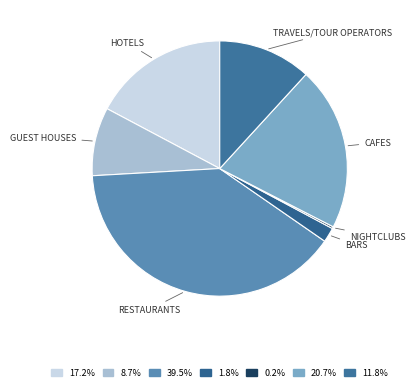

How many segments does this pie chart have?

7